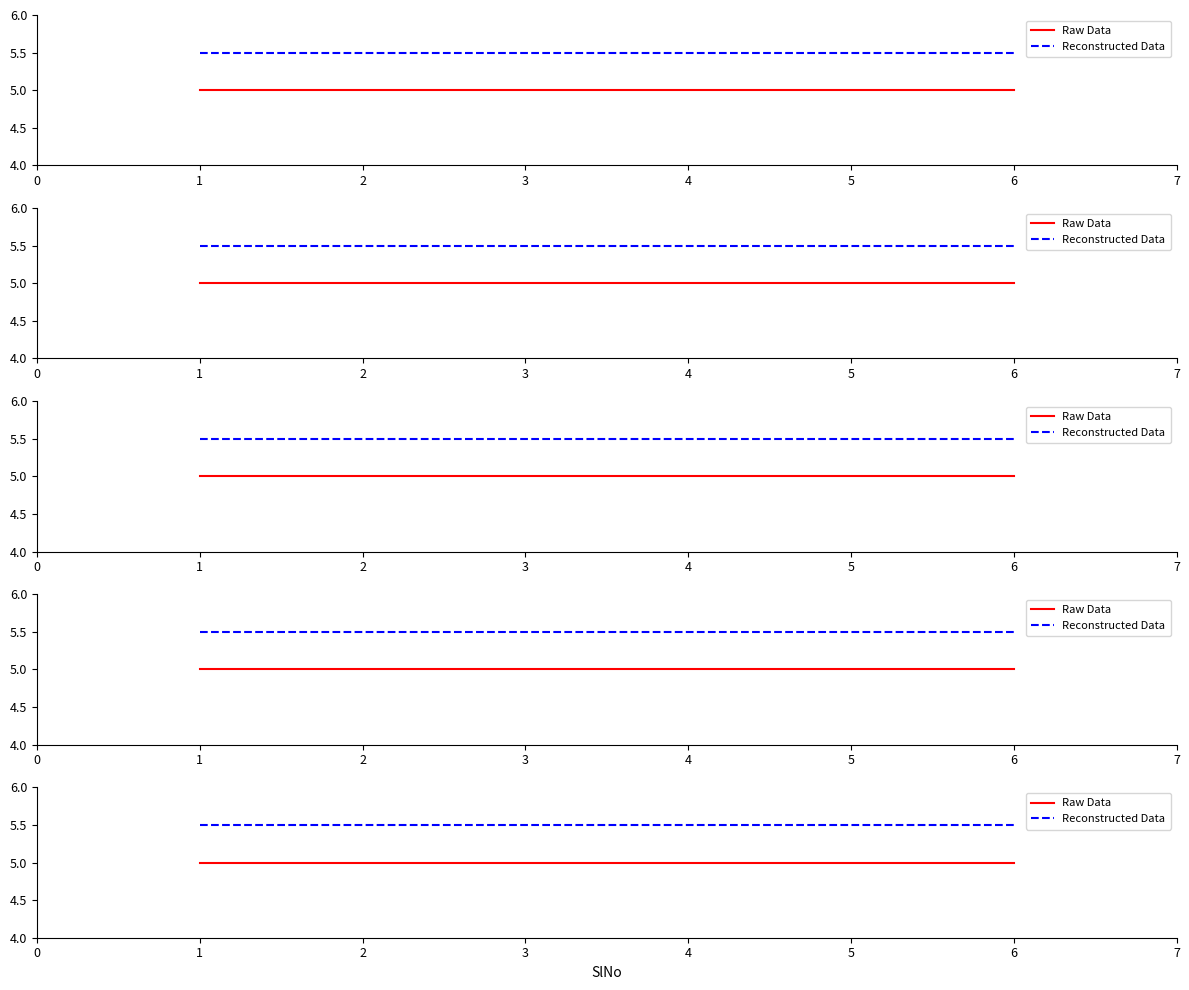

Rank the series by their average value, from highest to lowest.

Reconstructed Data, Raw Data